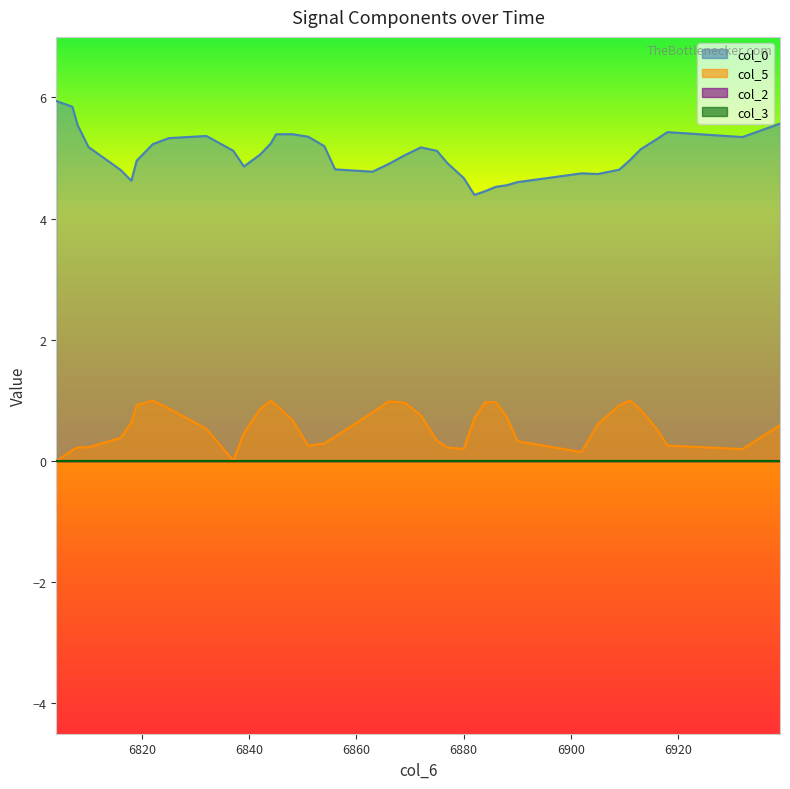

True or false: col_5 has a value of 1.4 at 6819.

False